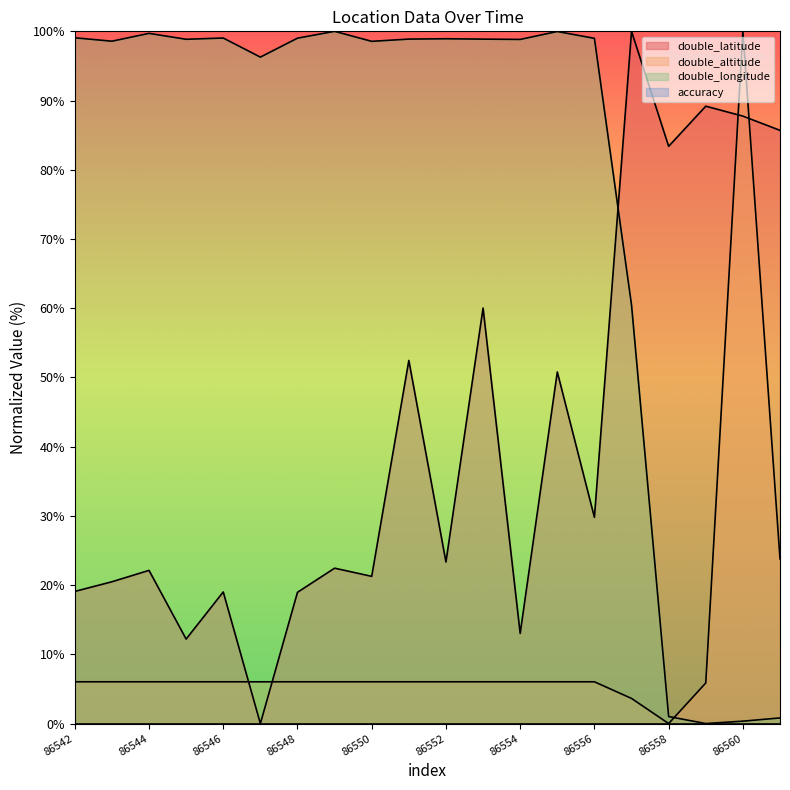

What is the average value of the double_latitude series?

41.6